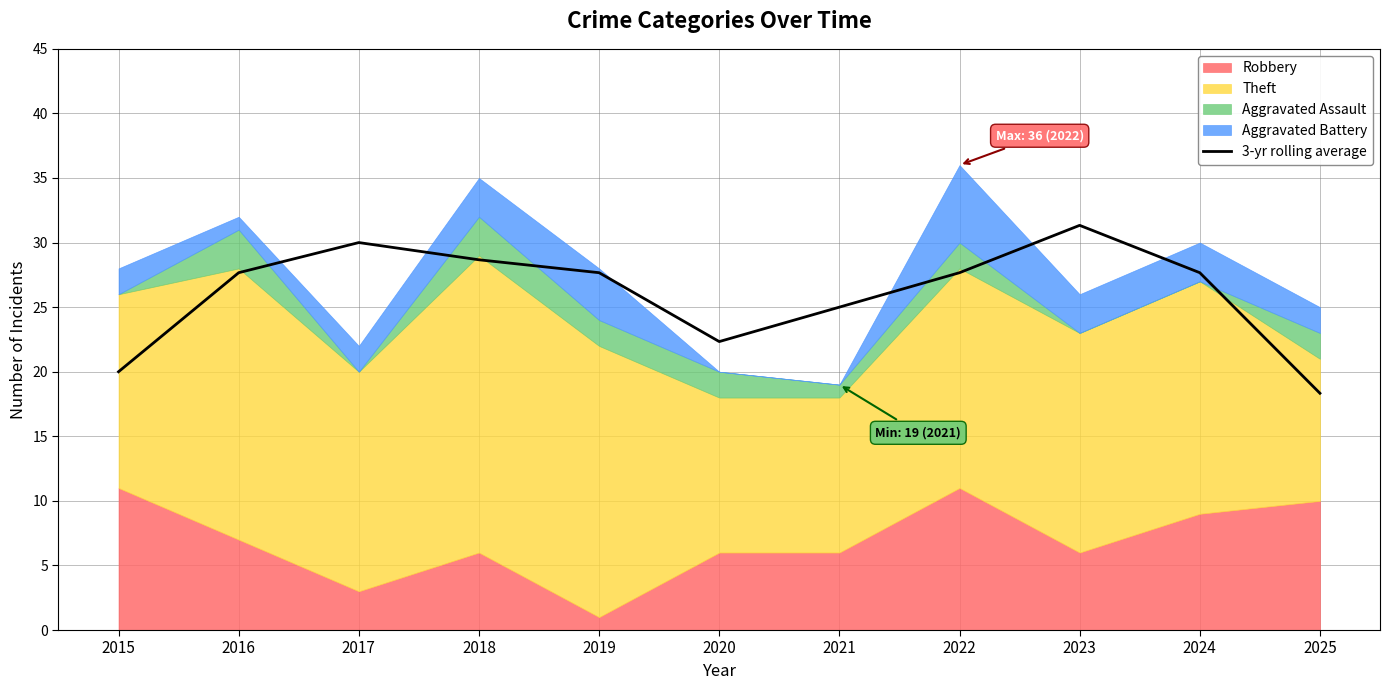

What is the lowest value of the 3-yr rolling average series?

18.3